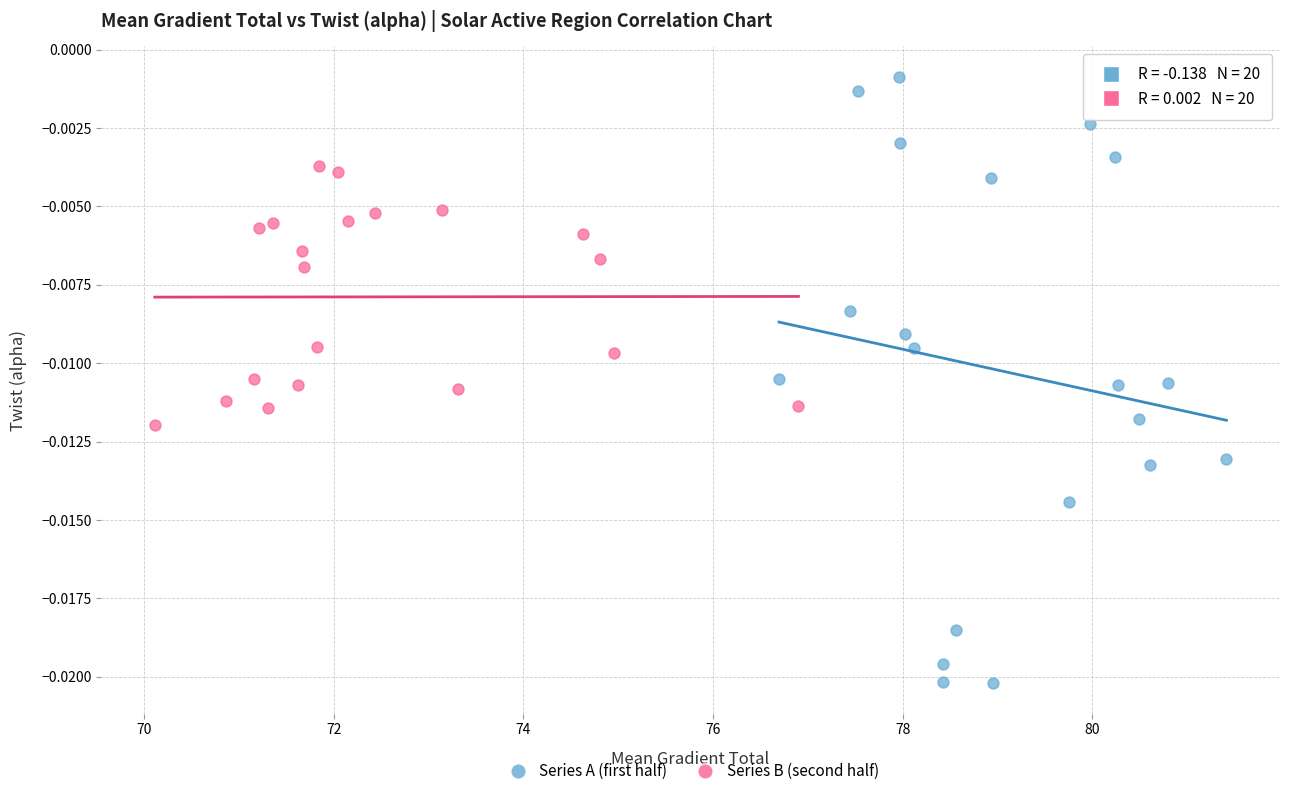

Which series contains the highest Y value?

Series A (first half)